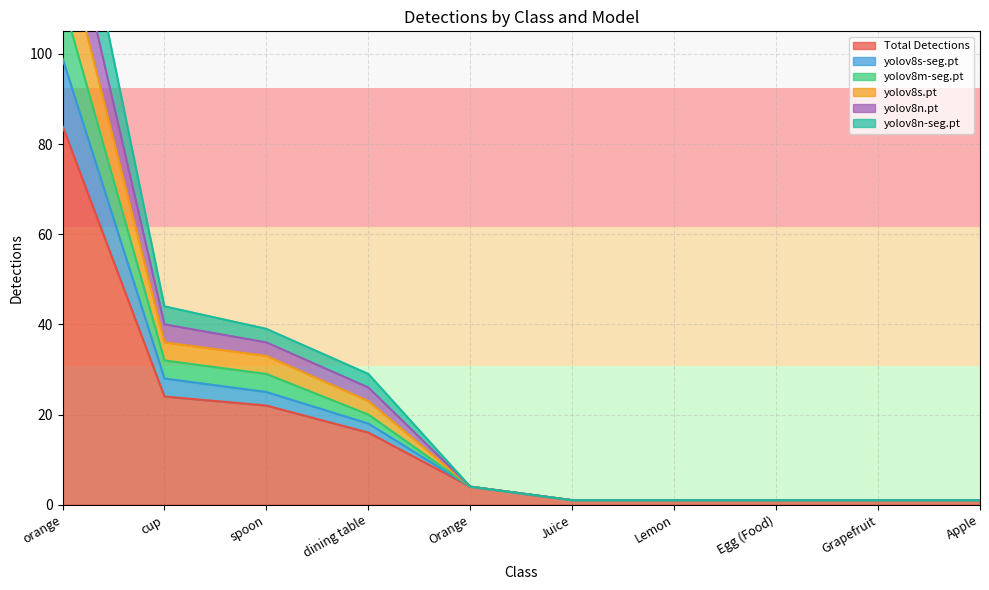

The yolov8s.pt series shows 4 at Orange. True or false?

True